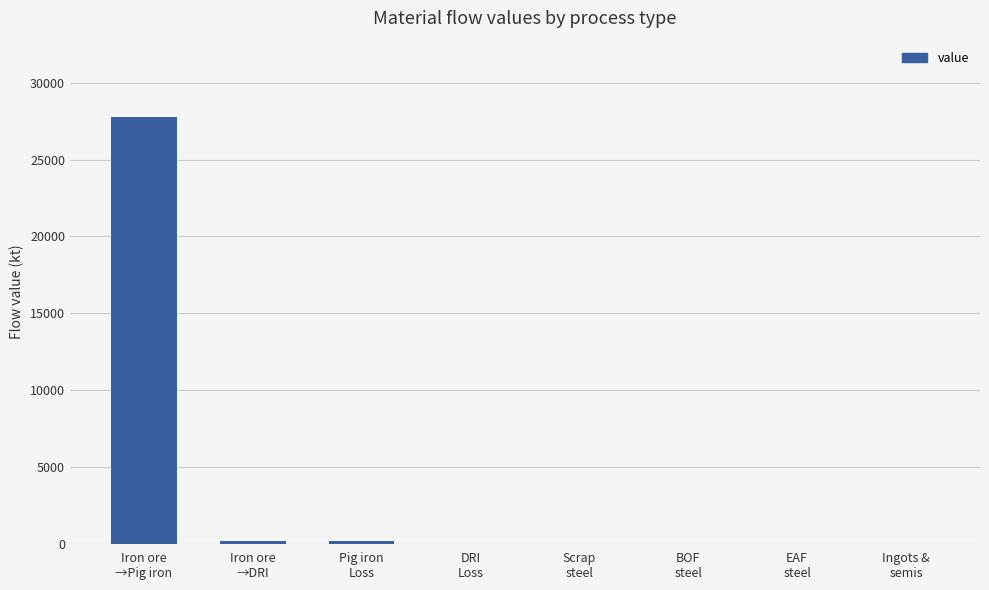

What is the difference between the values at Iron ore
→Pig iron and DRI
Loss?

27752.5